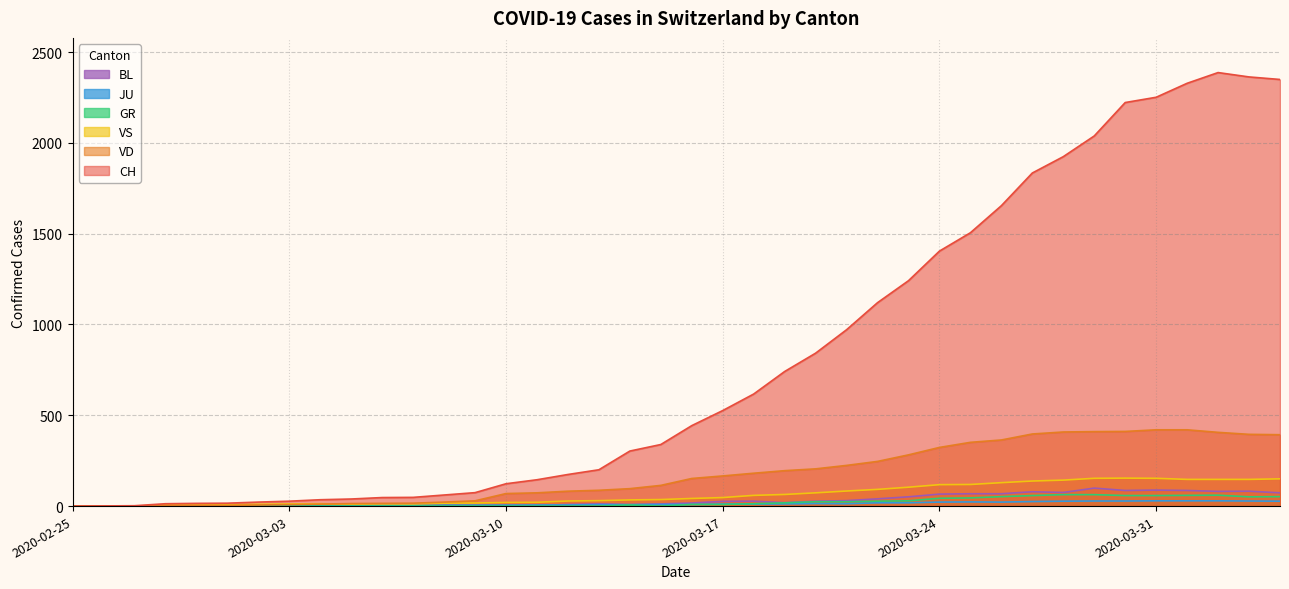

How many lines are shown in the chart?

6